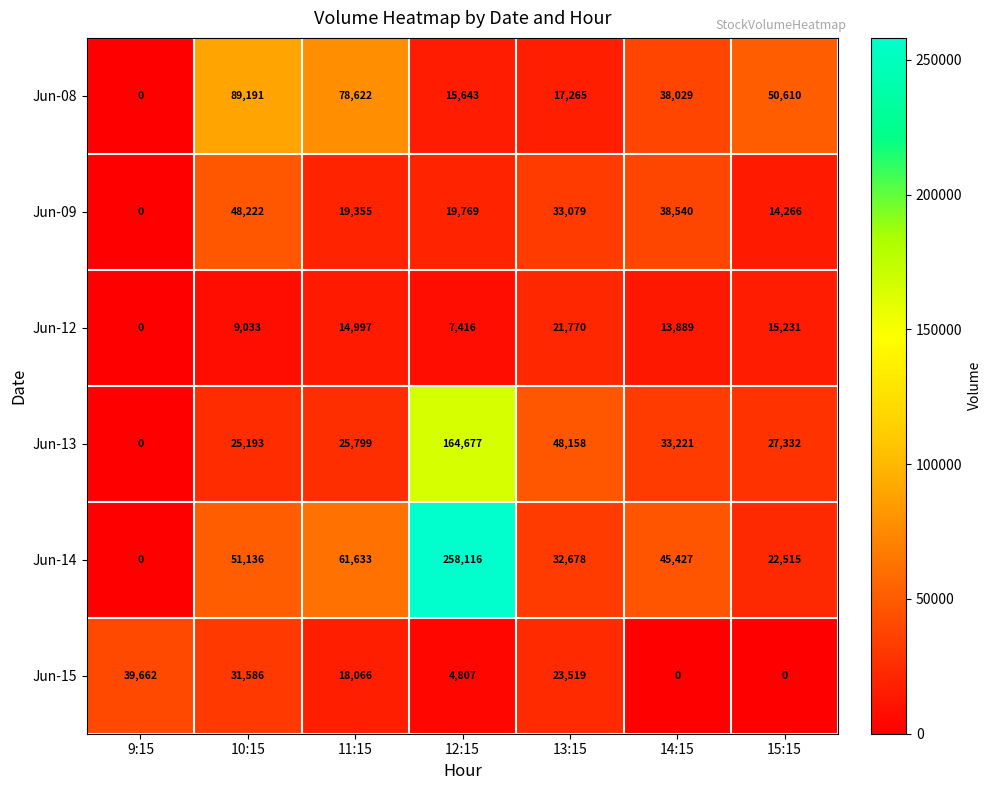

What is the difference between the Jun-08 values at 11:15 and 15:15?

28012